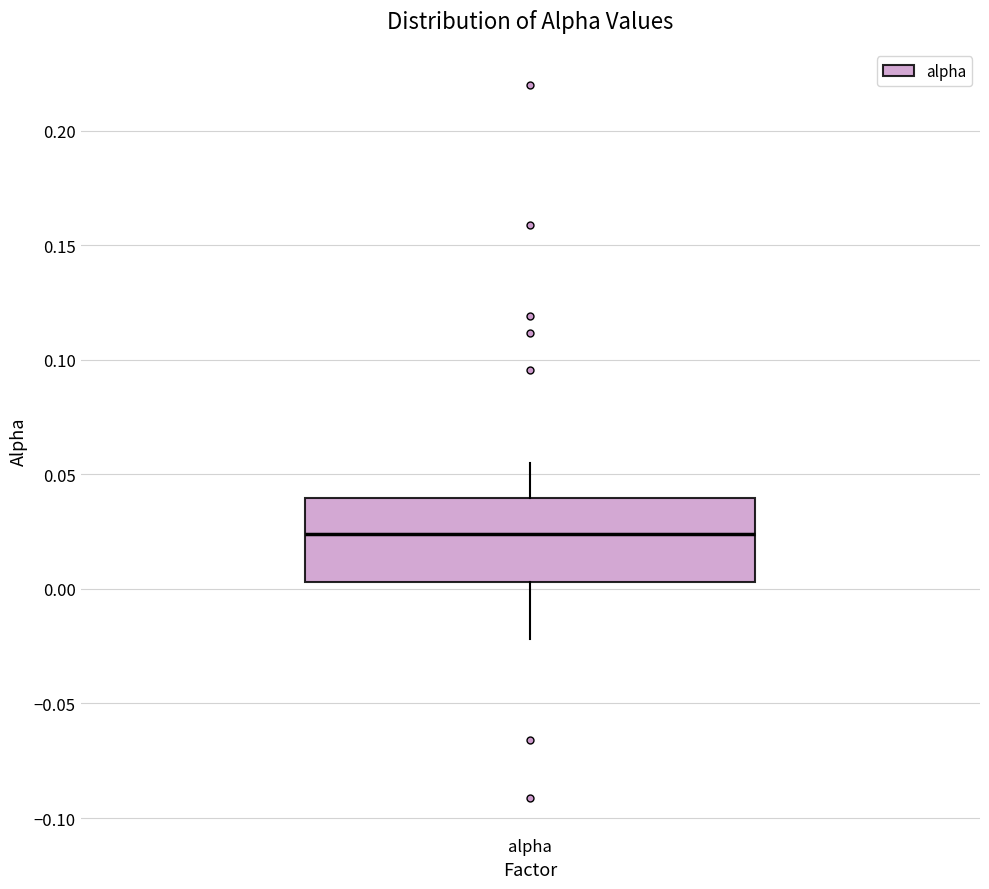

Read this box plot against the y-axis: the position of the median line, the range covered by the box, and the ends of both whiskers. The values are not printed on the chart, so give them approximately, as read against the axis.

median 0.025, box 0.005 to 0.040, whiskers -0.020 to 0.055